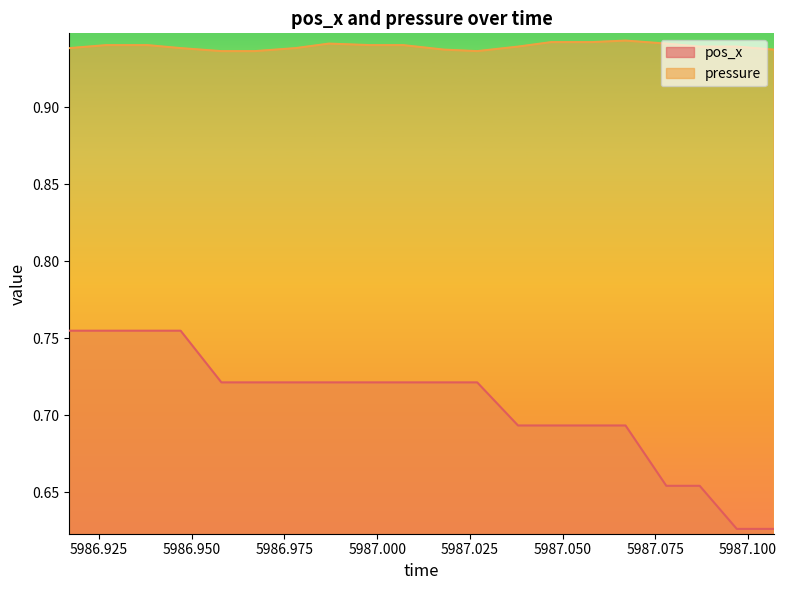

Where is the first local maximum for pressure?

5986.987